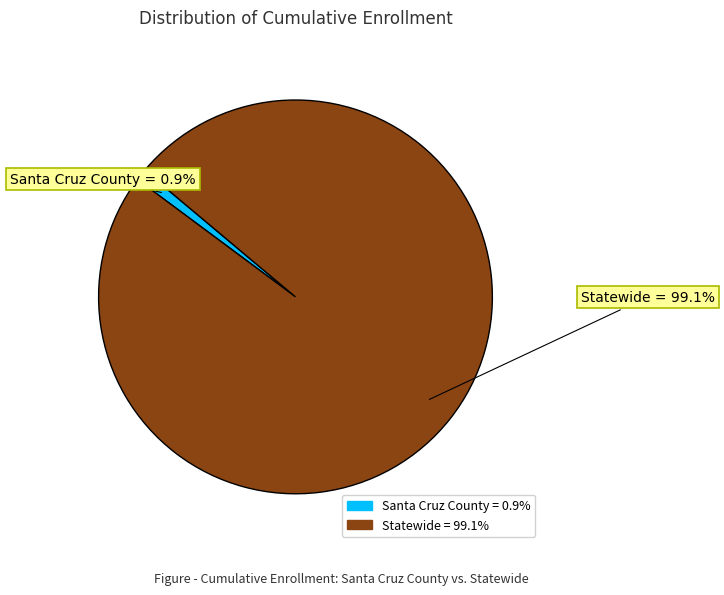

Rank the categories by value from lowest to highest.

Santa Cruz County, Statewide